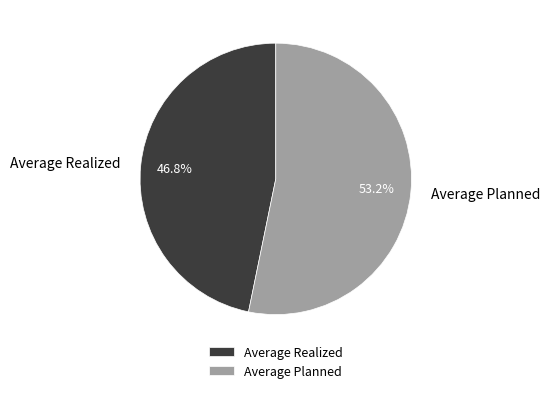

What percentage is the Average Planned slice, to the nearest percent?

53%